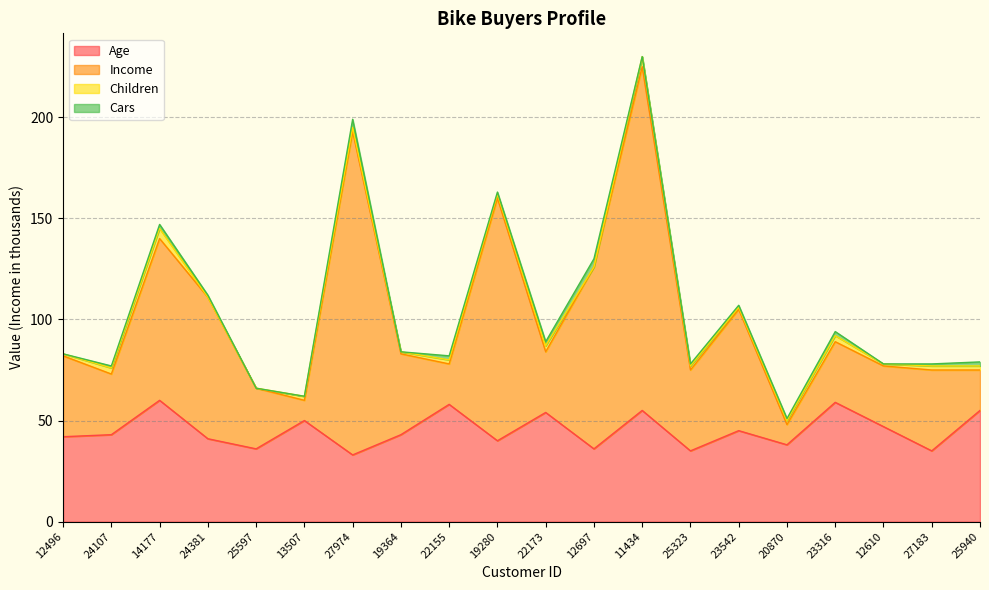

What is the label of the 15th point from the left?

23542